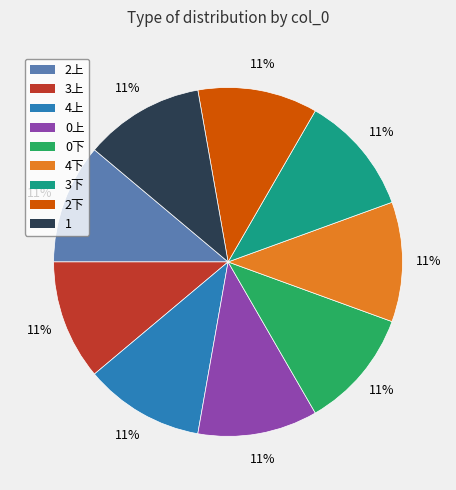

Do 2上 and 3下 together represent more than half of the pie?

No